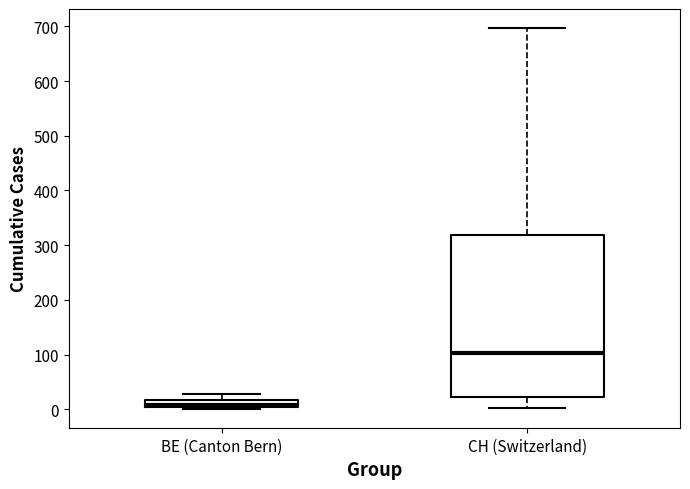

Where does the upper whisker of the box for BE (Canton Bern) end on the y-axis? The values are not printed on the chart, so give them approximately, as read against the axis.

30